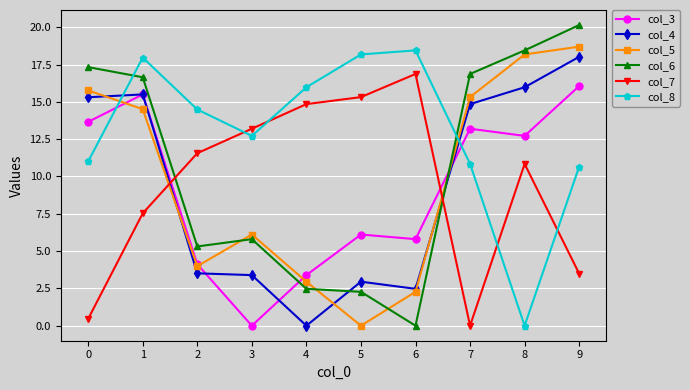

True or false: col_7 has more than 1 points higher than both neighbors.

True